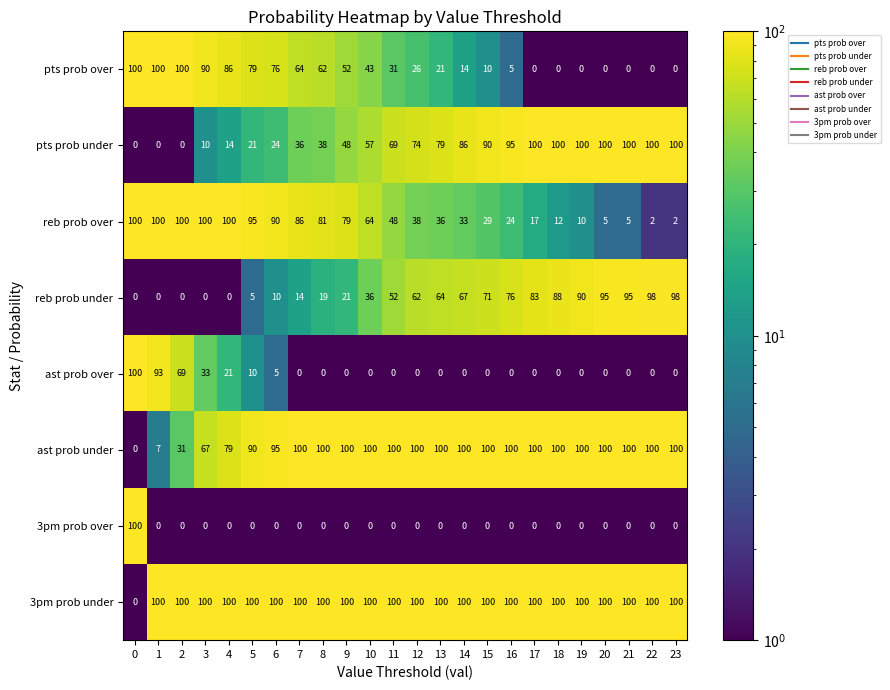

Where is reb prob under nearest to the value 49?

11